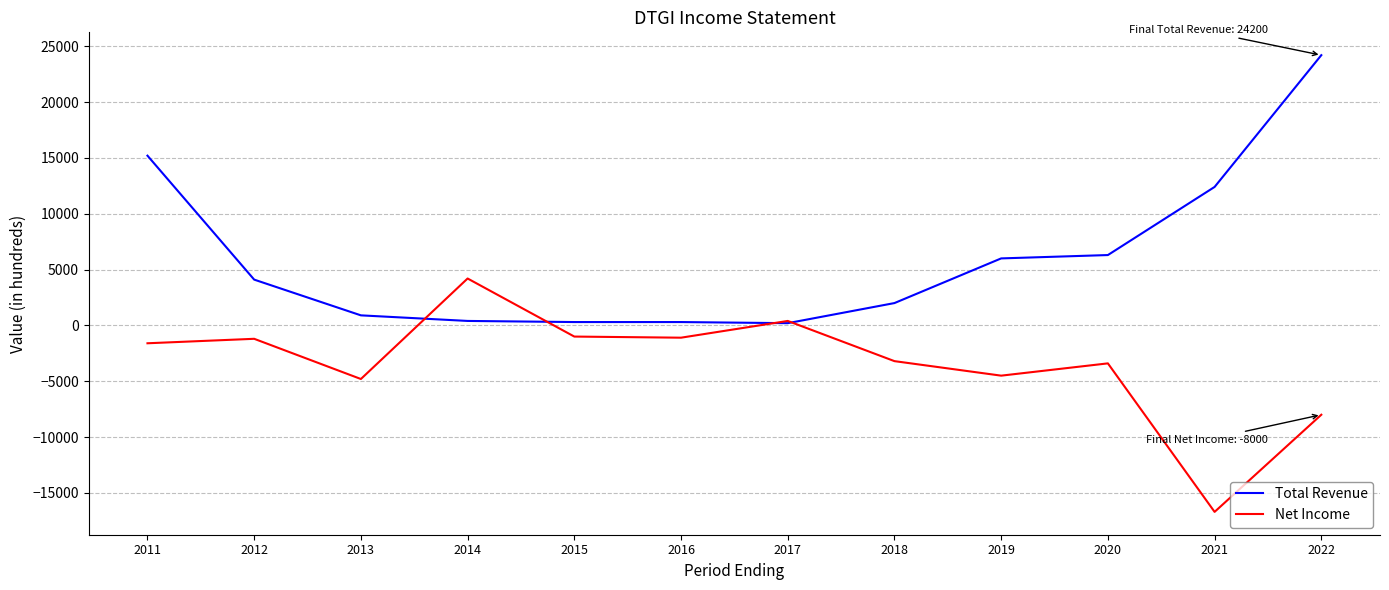

List the series in order of their overall mean, lowest first.

Net Income, Total Revenue